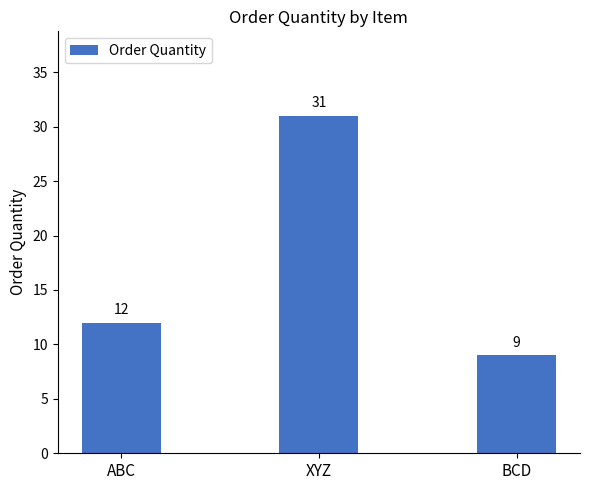

Reading left to right, what are all the values shown in this chart?

ABC=12	XYZ=31	BCD=9